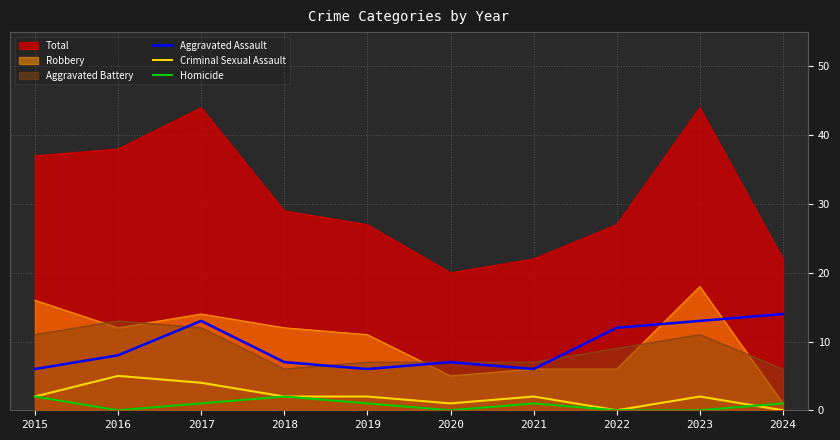

How many Aggravated Assault values are between 6 and 13?

9